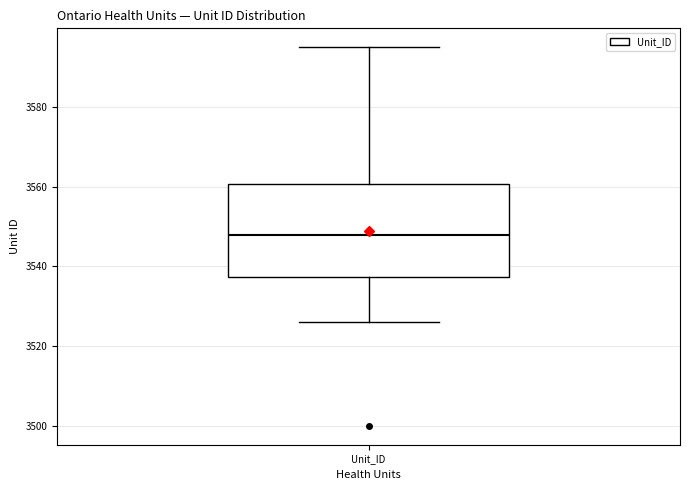

Read this box plot against the y-axis: the position of the median line, the range covered by the box, and the ends of both whiskers. The values are not printed on the chart, so give them approximately, as read against the axis.

median 3548, box 3538 to 3560, whiskers 3526 to 3596